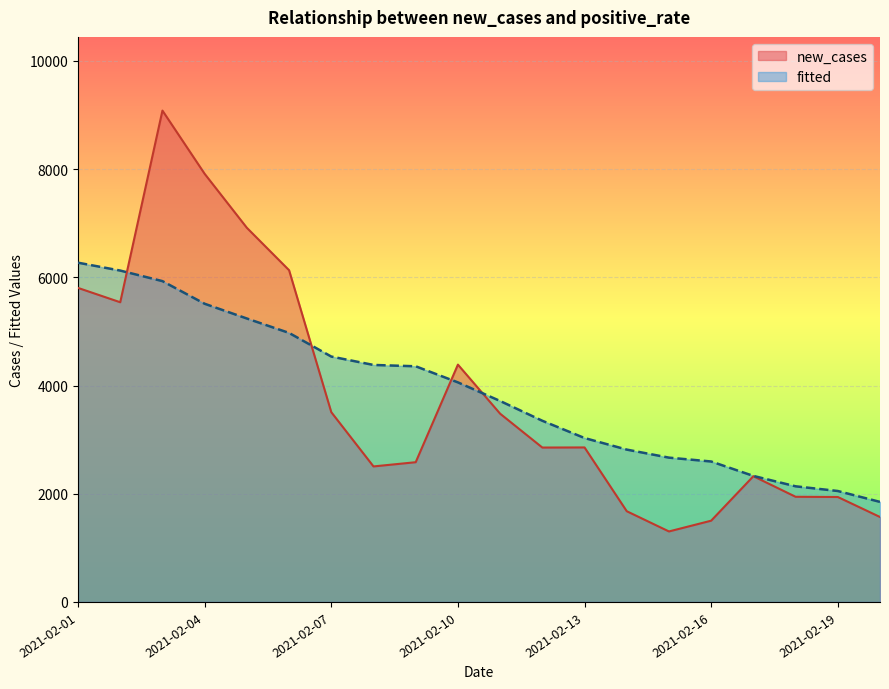

What is the difference between the maximum and minimum values in the fitted series?

4422.0